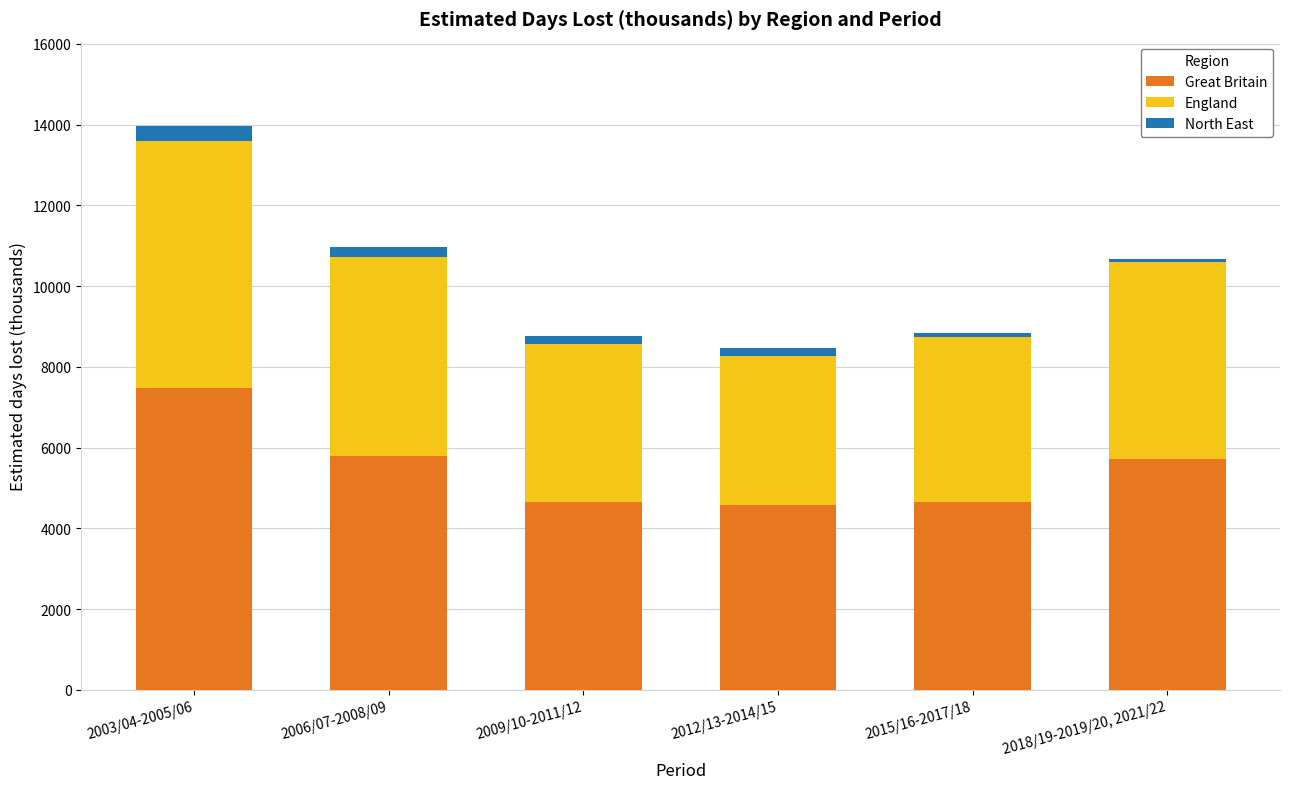

How many bars are there in total?

6